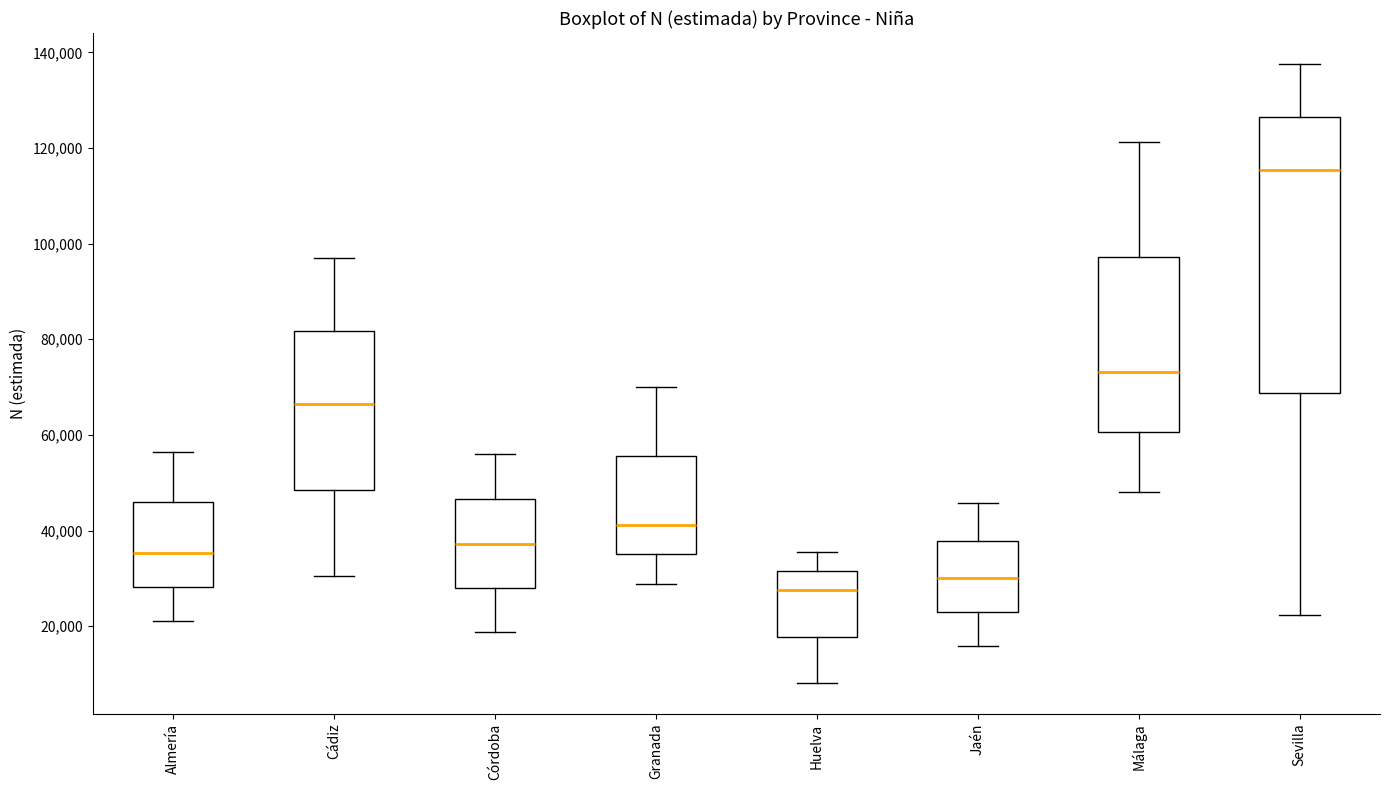

Where is the lower edge of the box for Córdoba on the y-axis? The values are not printed on the chart, so give them approximately, as read against the axis.

28000